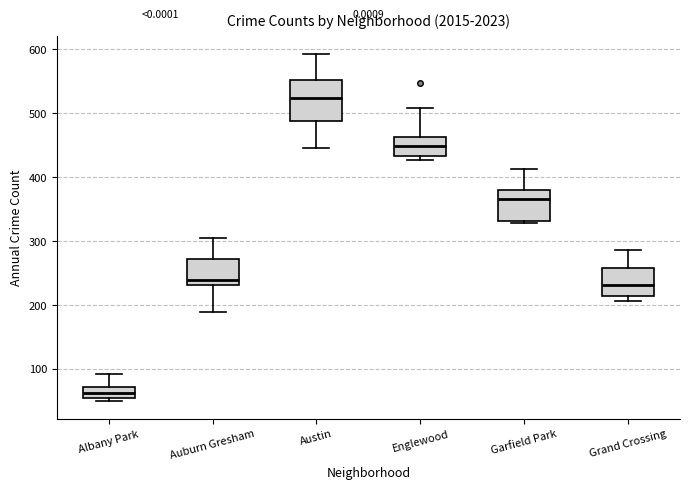

Where is the lower edge of the box for Albany Park on the y-axis? The values are not printed on the chart, so give them approximately, as read against the axis.

50